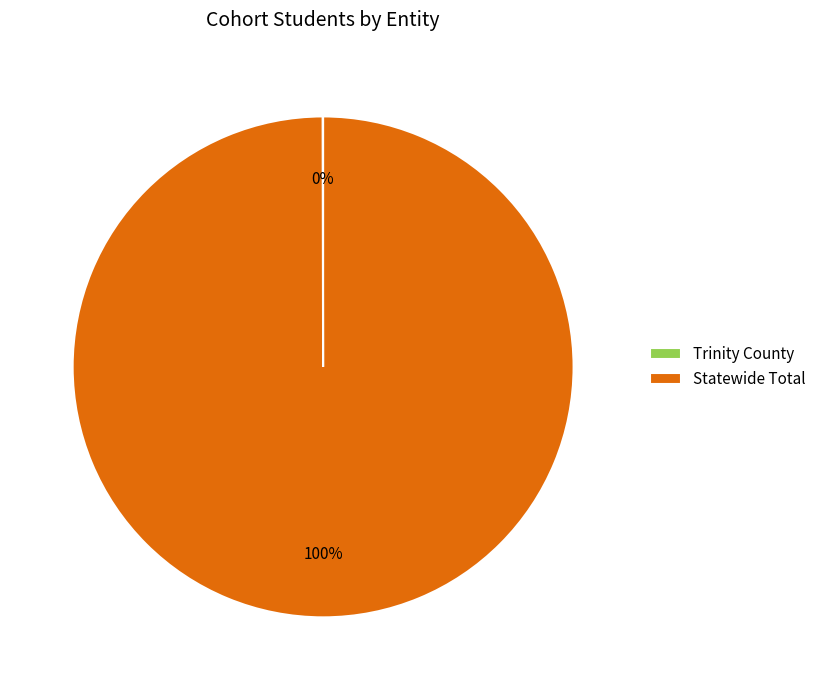

To the nearest percent, what portion does Statewide Total represent?

100%